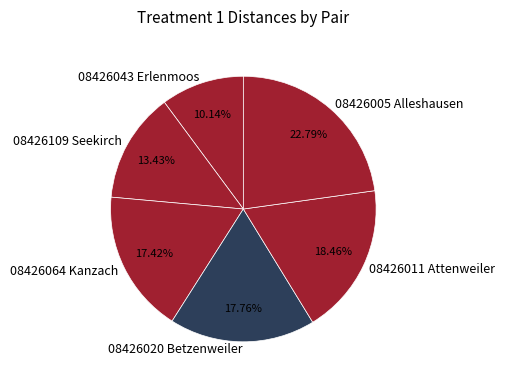

To the nearest percent, what is the difference between the 08426043 Erlenmoos and 08426064 Kanzach slice percentages?

7%